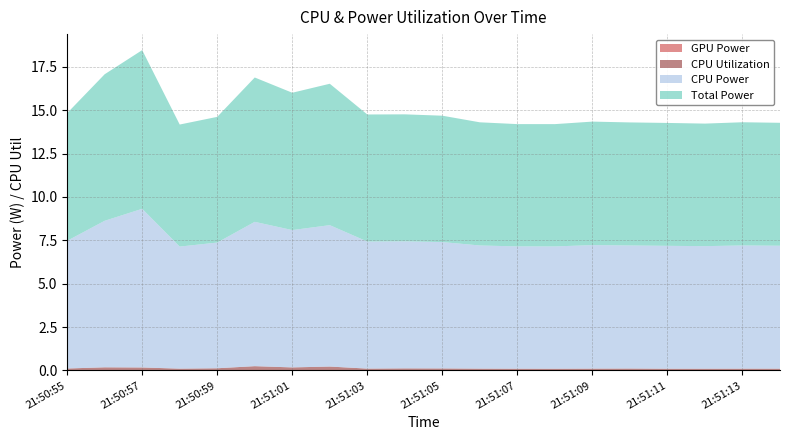

Reading right to left, list all the values displayed in this chart.

GPU Power: 0.0	0.0	0.0	0.0	0.0	0.0	0.0	0.0	0.0	0.0	0.0	0.0	0.0	0.0	0.0	0.0	0.0	0.0	0.0	0.0
CPU Utilization: 0.1	0.1	0.1	0.1	0.1	0.1	0.1	0.1	0.1	0.1	0.1	0.1	0.2	0.2	0.2	0.1	0.1	0.2	0.2	0.1
CPU Power: 7.1	7.1	7.1	7.1	7.1	7.1	7.0	7.0	7.1	7.3	7.3	7.3	8.1	7.9	8.3	7.2	7.0	9.1	8.4	7.4
Total Power: 7.1	7.1	7.1	7.1	7.1	7.1	7.0	7.0	7.1	7.3	7.3	7.3	8.1	7.9	8.3	7.2	7.0	9.1	8.4	7.4